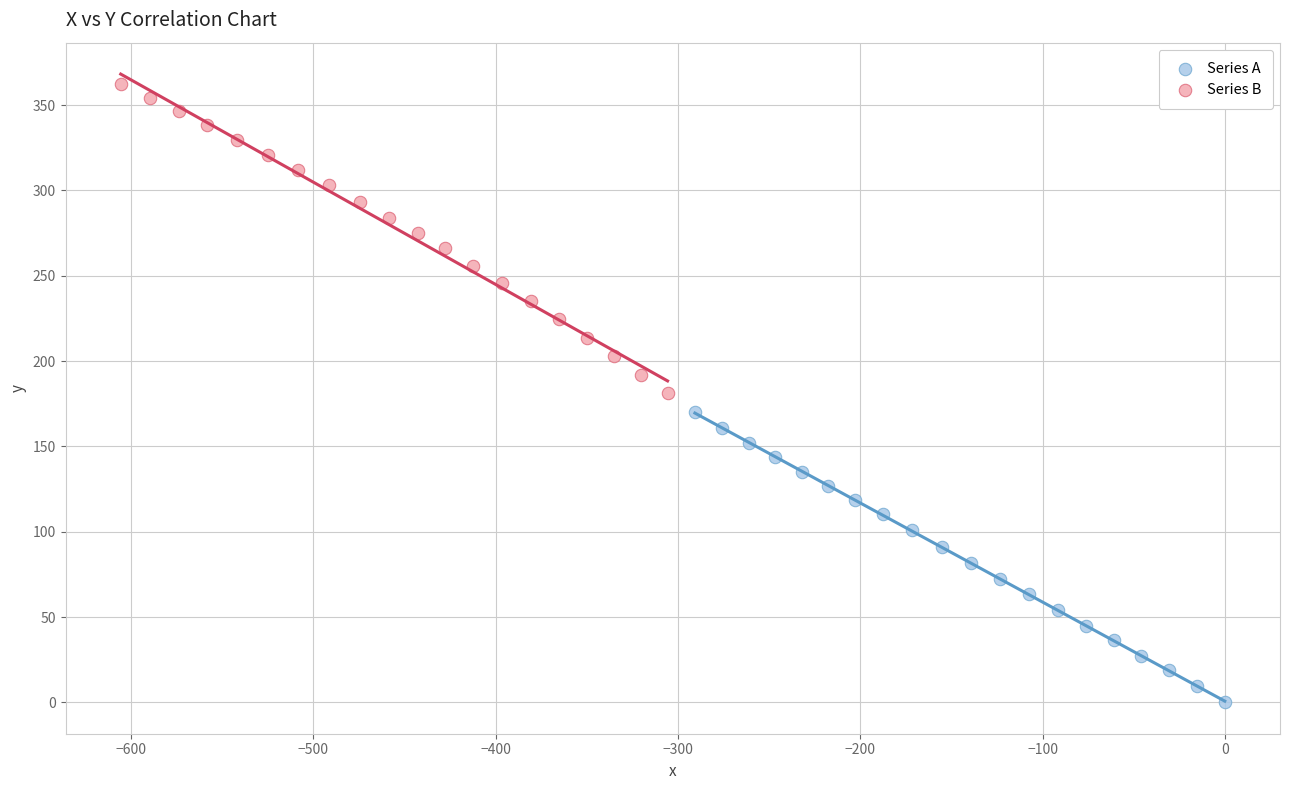

Which series contains the lowest Y value?

Series A